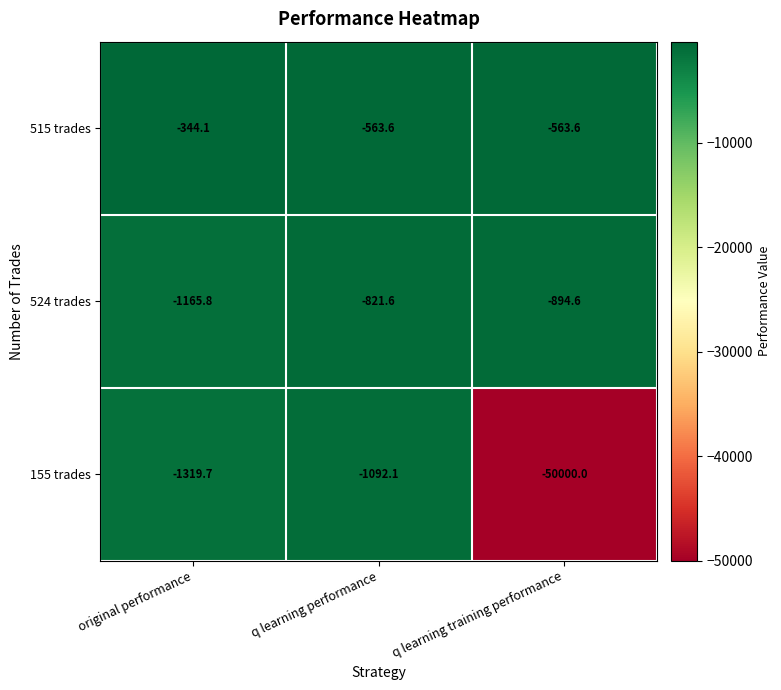

Is the value of 515 trades at original performance greater than the value of 524 trades at q learning performance?

Yes